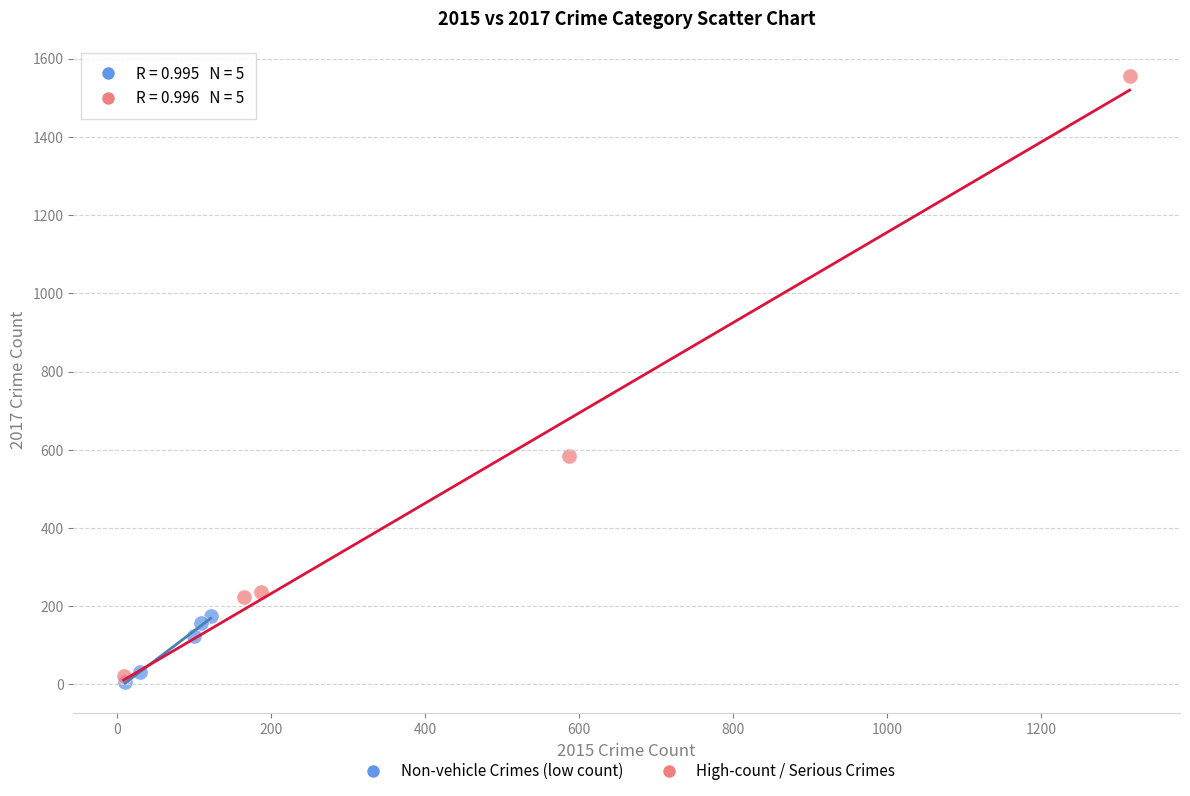

Which series has the widest spread of Y values?

High-count / Serious Crimes